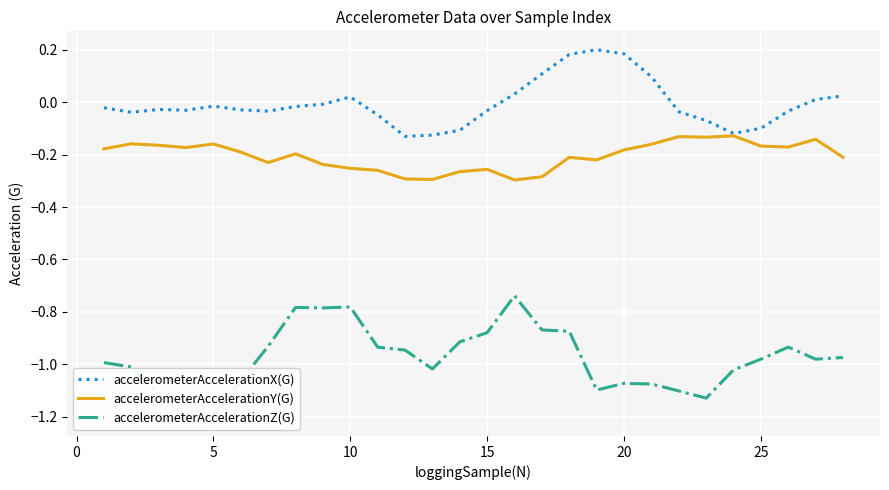

What is the smallest value displayed?

-1.2